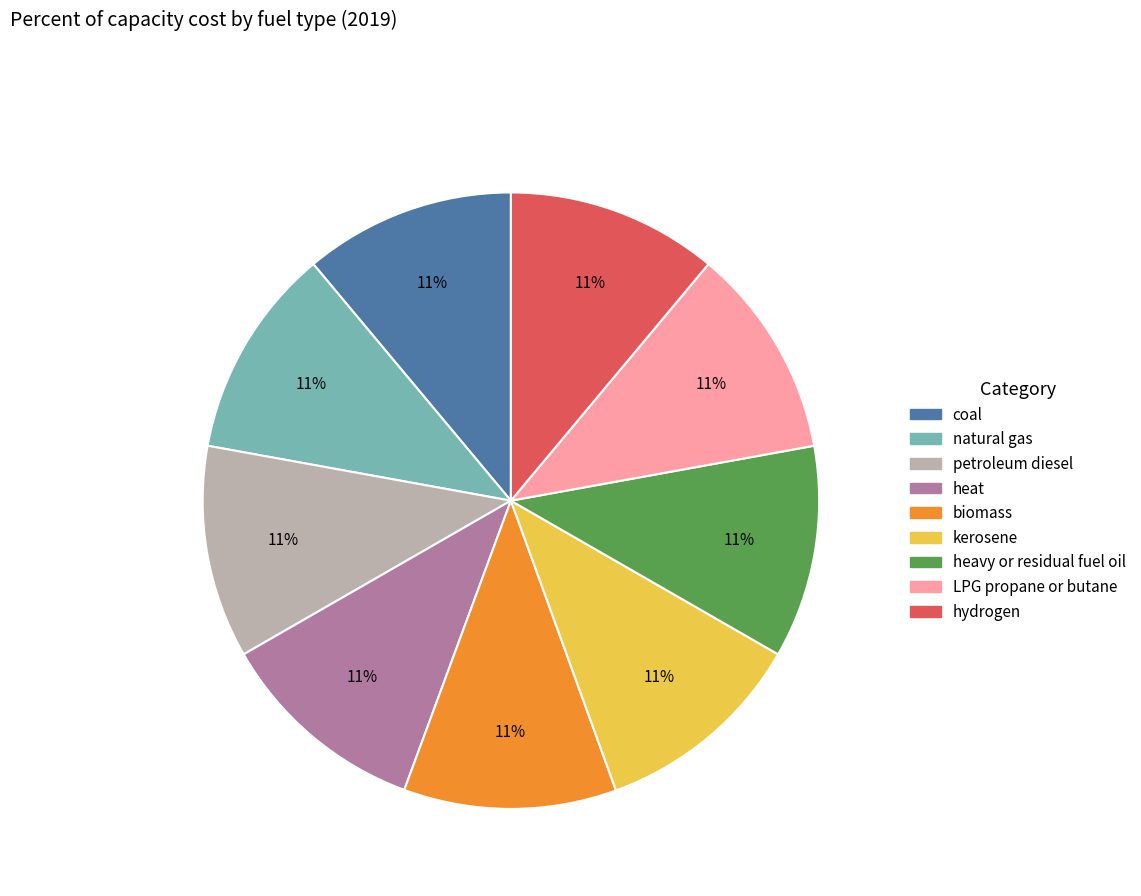

Is it true that hydrogen is 21% of the pie?

False